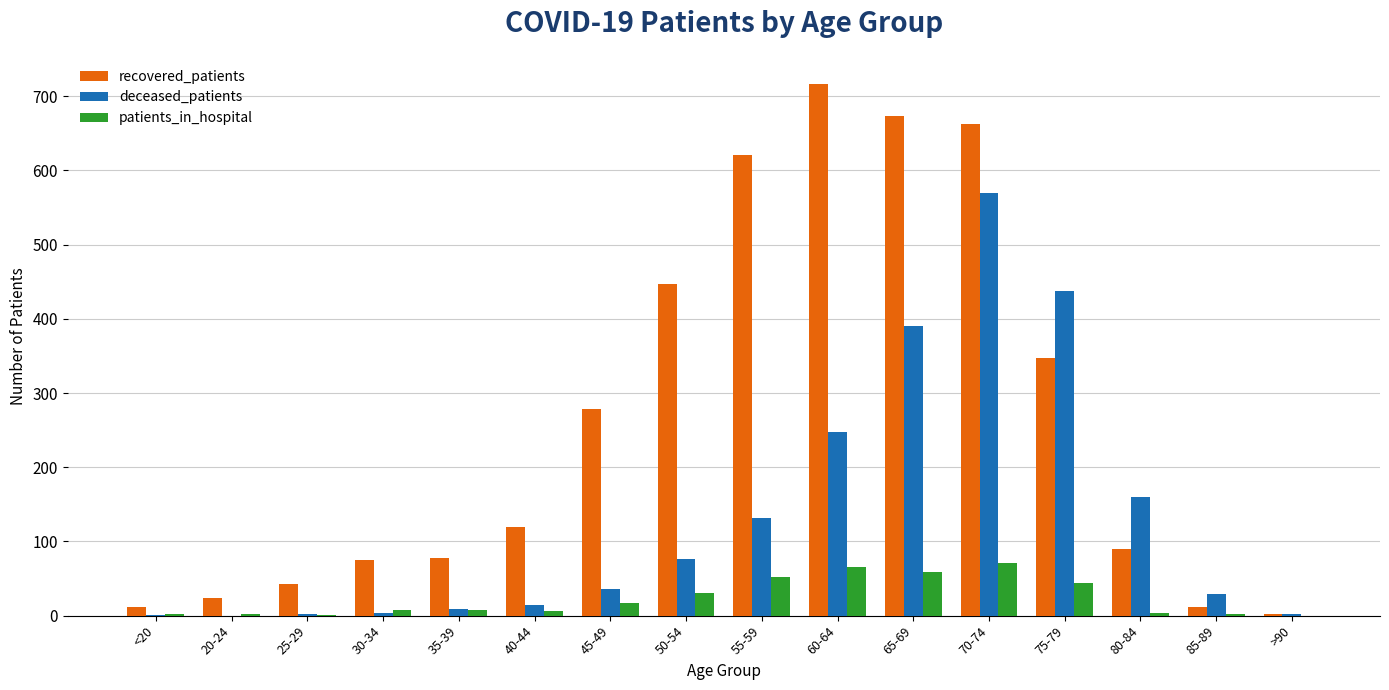

What is the difference between the recovered_patients values at 50-54 and 45-49?

168